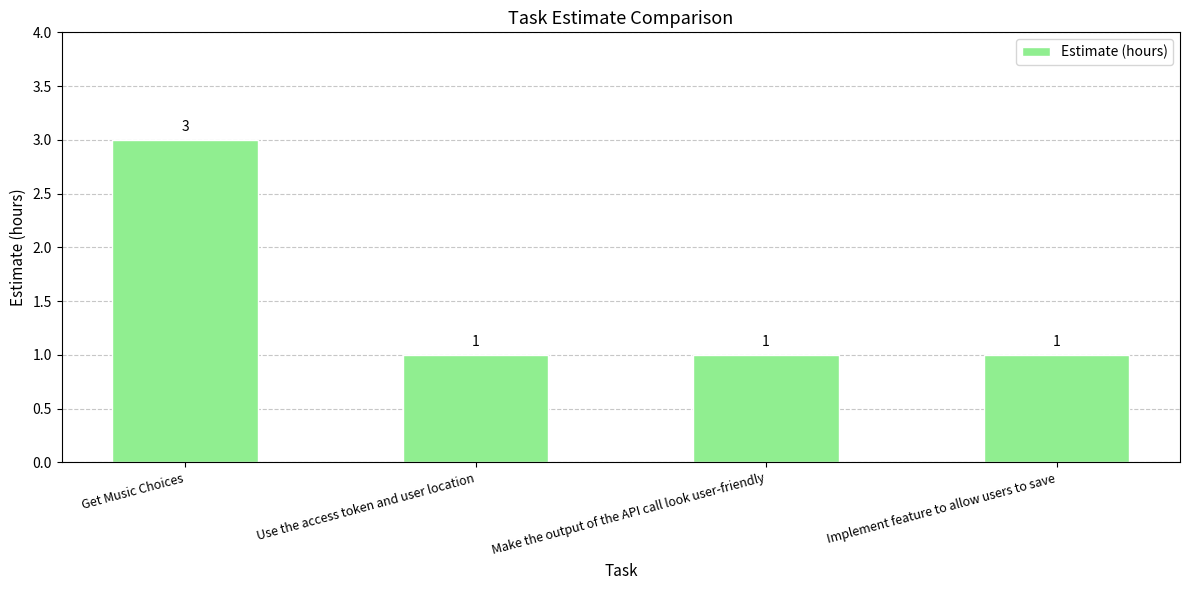

What is the maximum value shown in the chart?

3